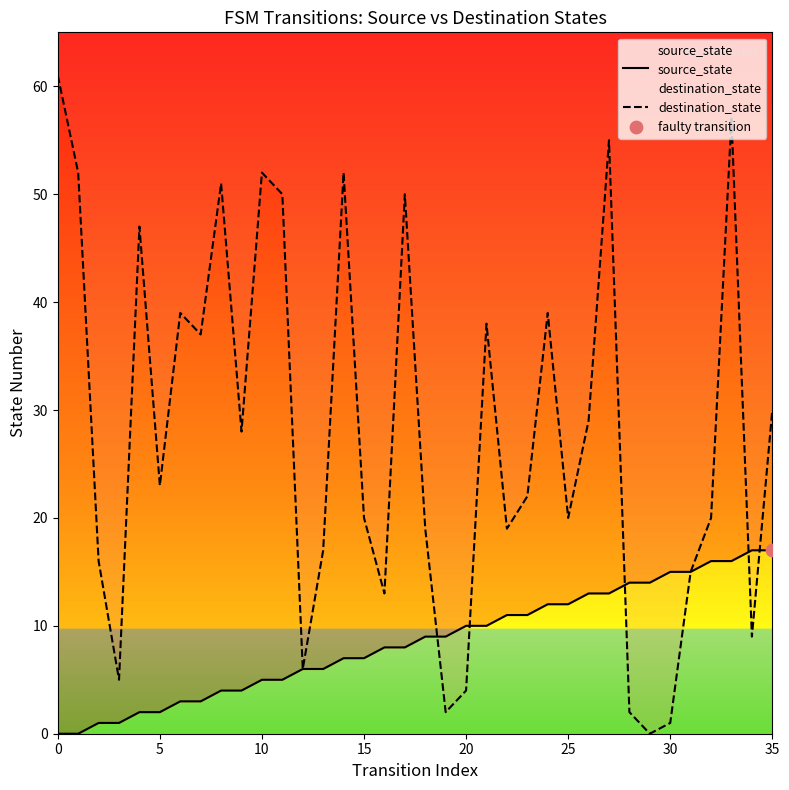

Is the value of destination_state at 19 greater than the value of source_state at 14?

No